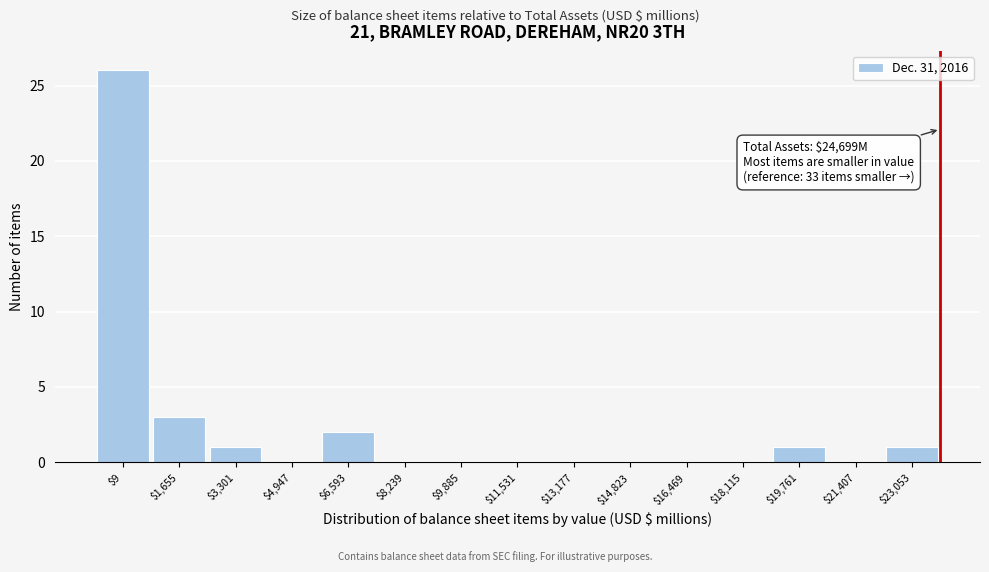

True or false: the data shows 8 at $21,407.

False